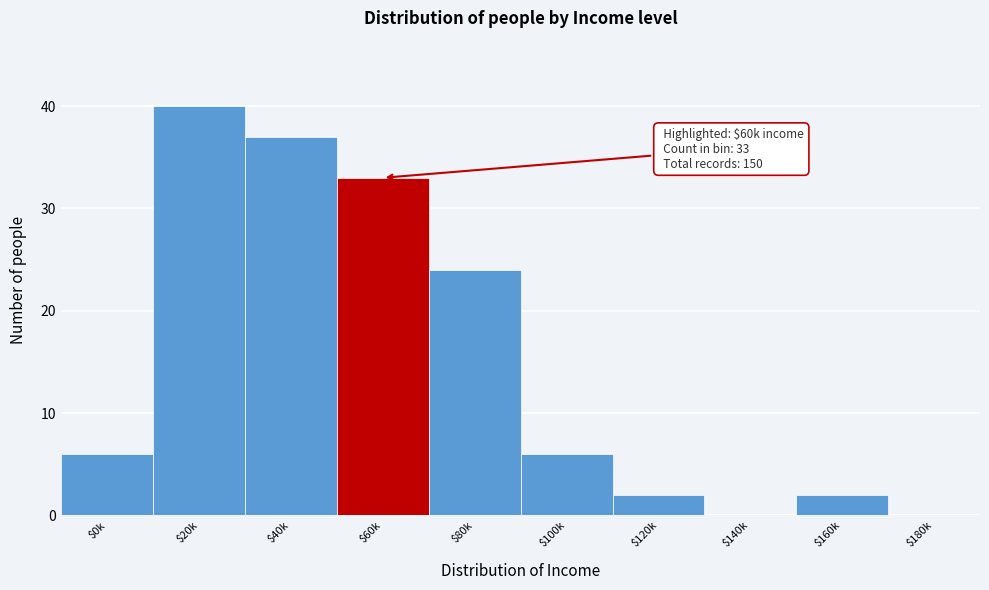

What is the sum of all values?

150